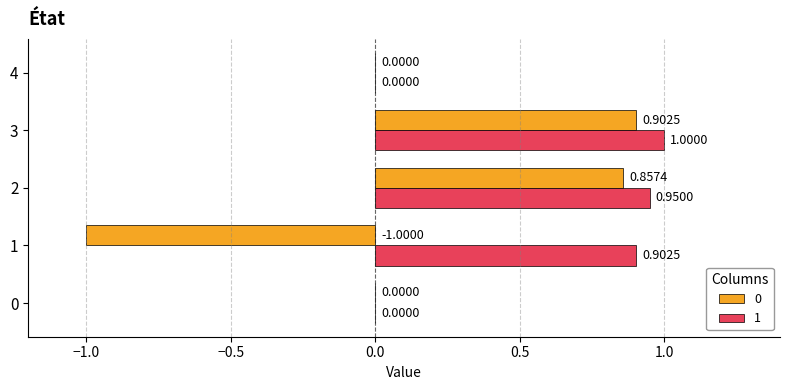

Is the value of 0 at 4 greater than the value of 1 at 3?

No